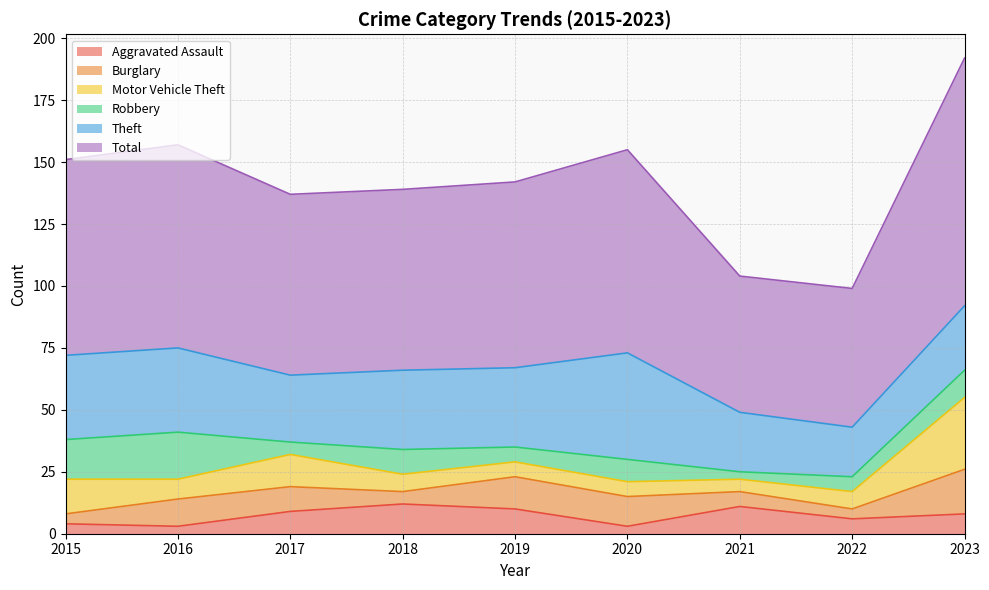

Which series ends up on top after the final intersection of Burglary and Robbery?

Burglary